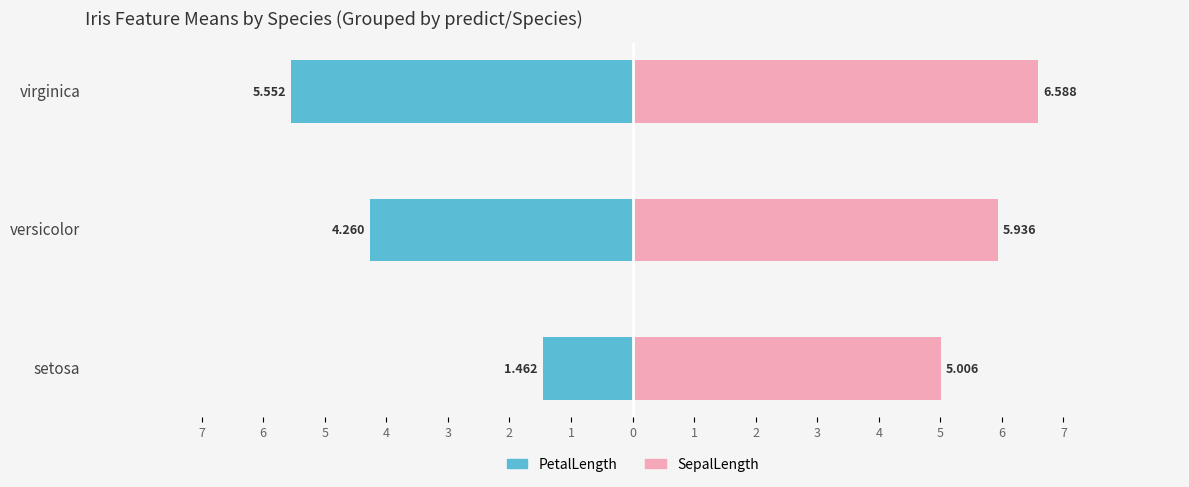

How many bars are there in each group?

2